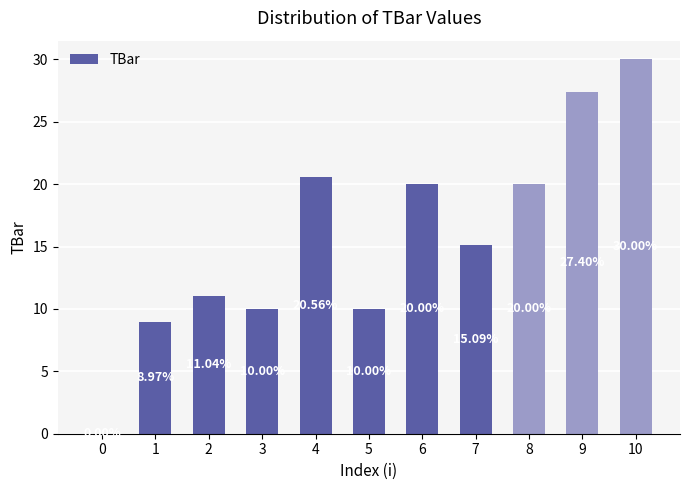

Is it true that the value at 4 is 33.1?

False